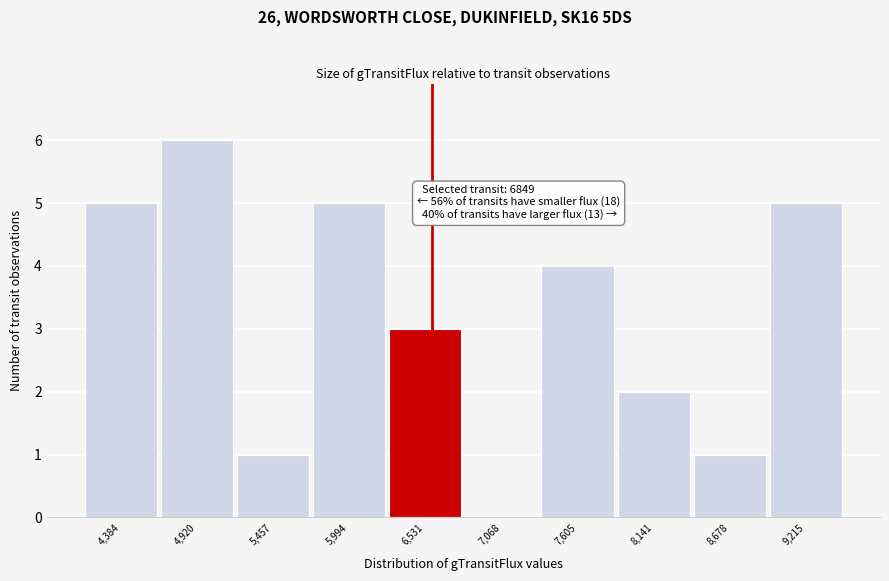

Reading left to right, what are all the values shown in this chart?

4,384=5	4,920=6	5,457=1	5,994=5	6,531=3	7,068=0	7,605=4	8,141=2	8,678=1	9,215=5